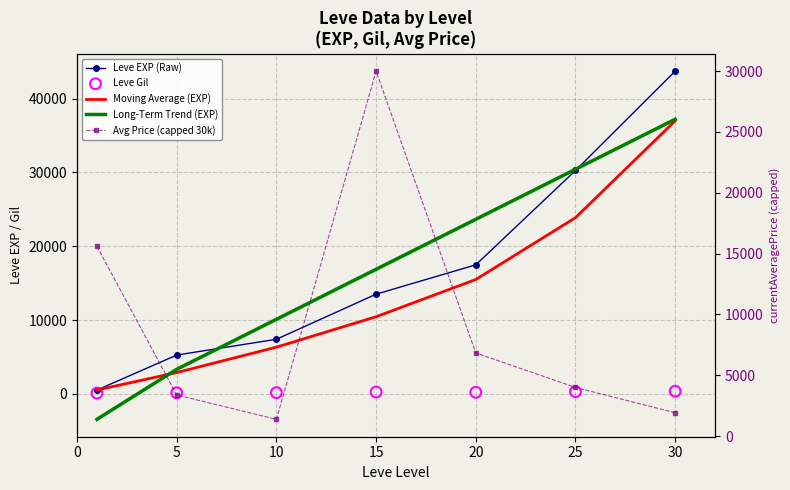

Which series contains the highest Y value?

Leve EXP (Raw)